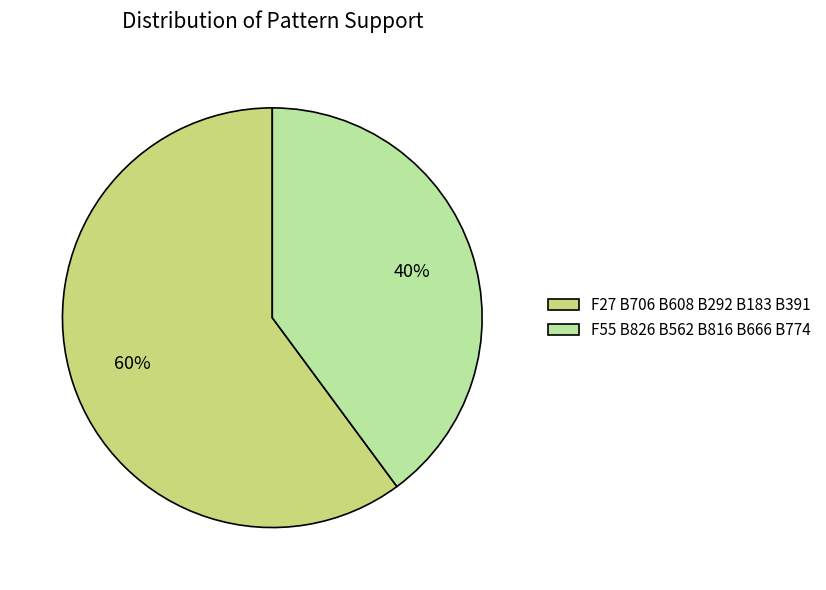

To the nearest percent, what portion does F55 B826 B562 B816 B666 B774 represent?

40%